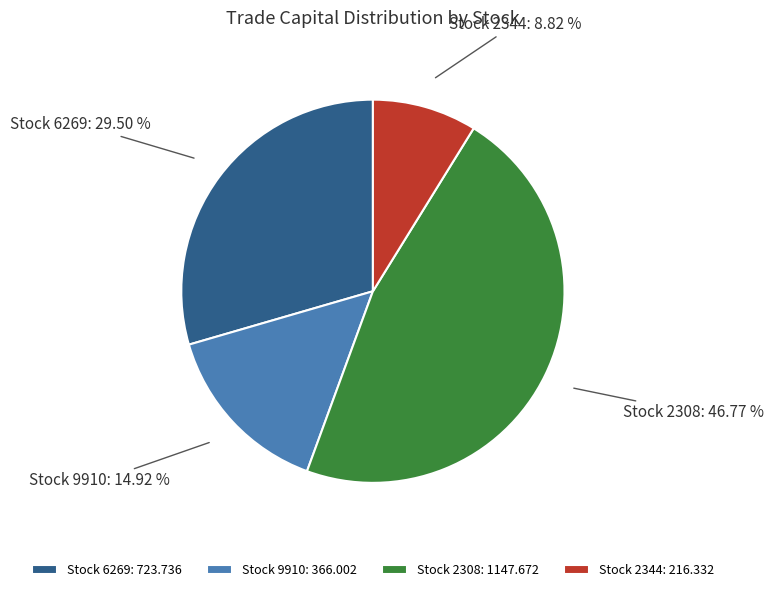

Rank the categories by value from highest to lowest.

Stock 2308: 1147.672, Stock 6269: 723.736, Stock 9910: 366.002, Stock 2344: 216.332